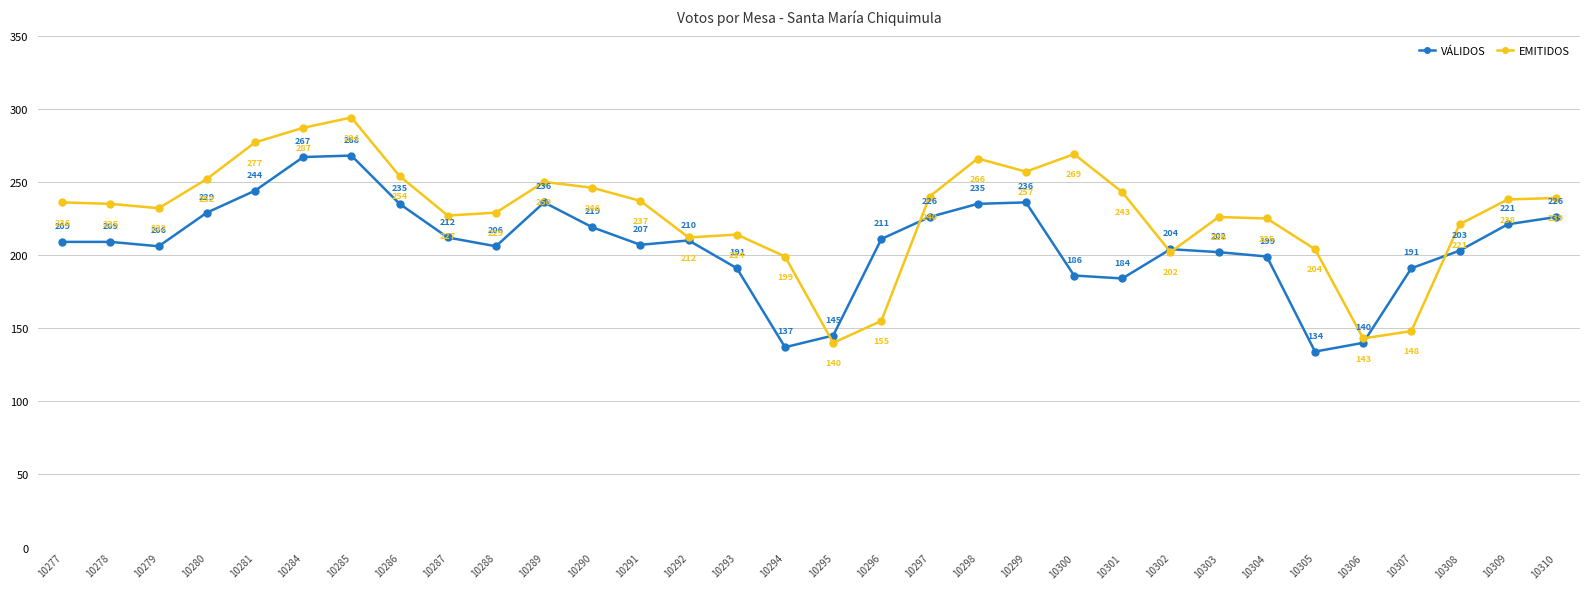

Is the value of EMITIDOS at 10305 greater than the value of VÁLIDOS at 10289?

No